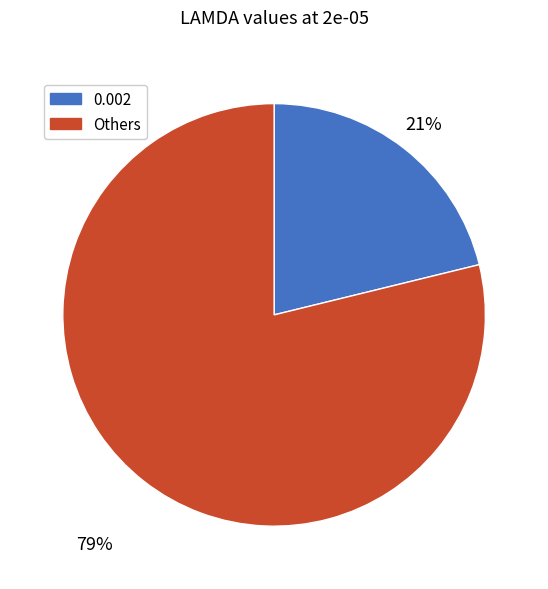

To the nearest percent, what is the average slice percentage?

50%